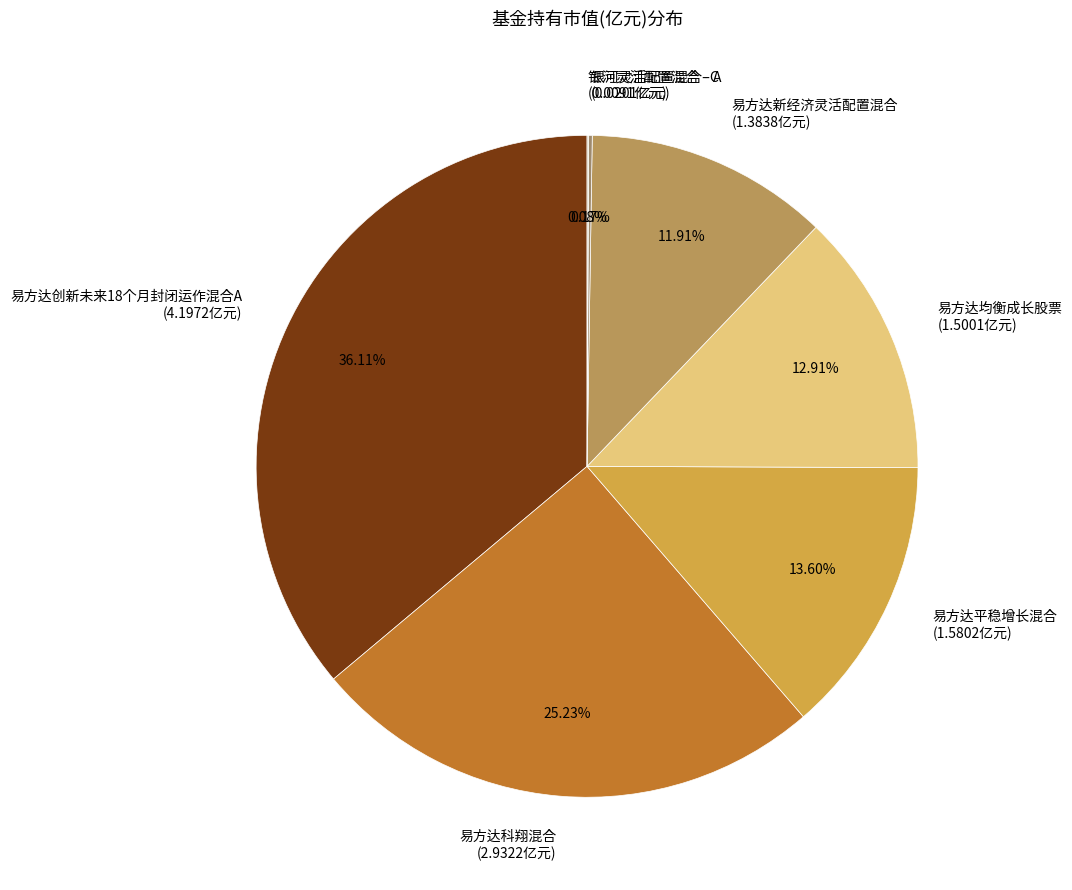

Between 易方达创新未来18个月封闭运作混合A (4.1972亿元) and 易方达平稳增长混合 (1.5802亿元), which is larger?

易方达创新未来18个月封闭运作混合A (4.1972亿元)